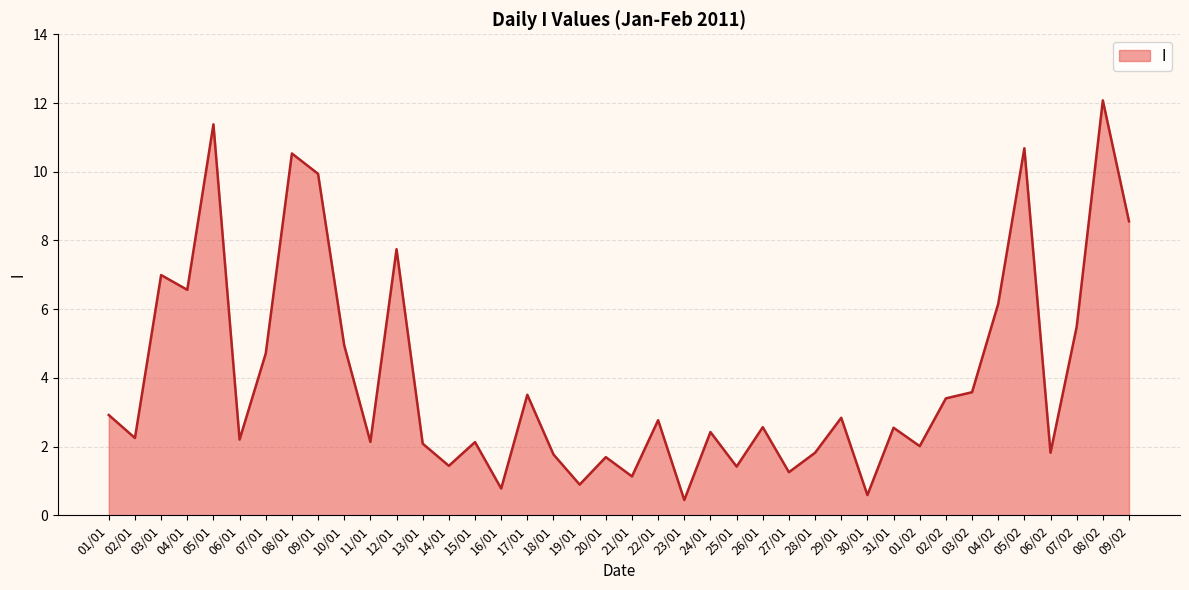

What is the sum of all values?

160.2